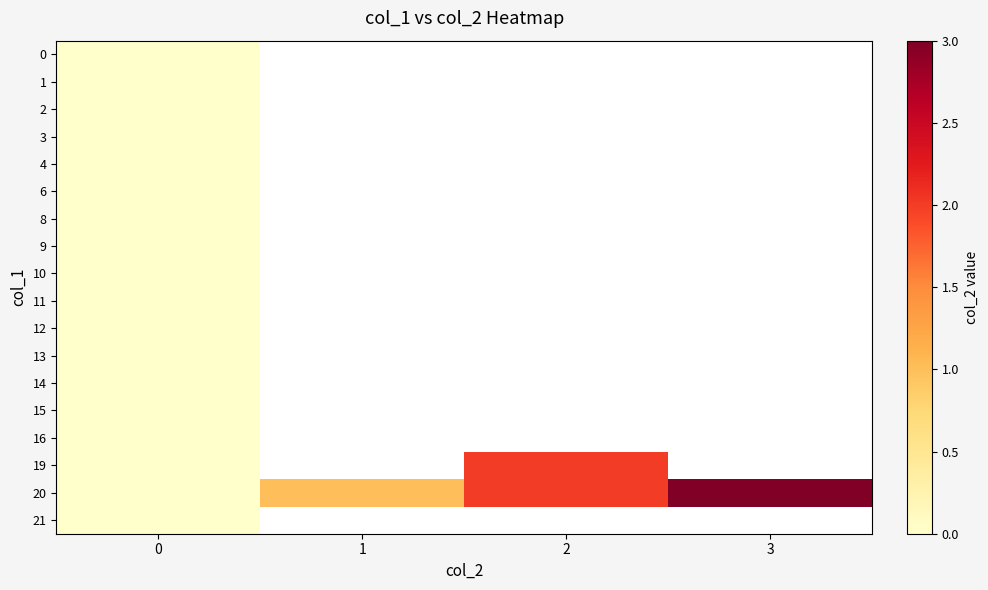

Is the value of 1 at 1 greater than the value of 4 at 2?

No